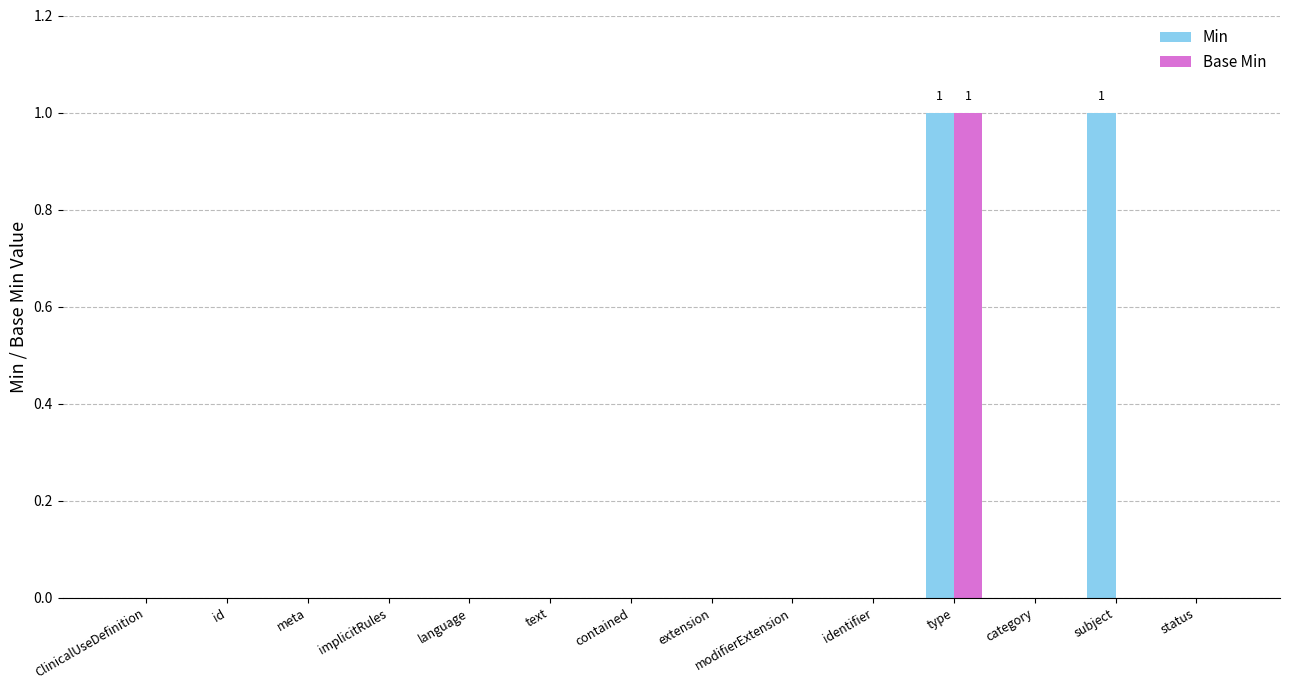

Reading left to right, extract all data points from this chart.

Min: 0	0	0	0	0	0	0	0	0	0	1	0	1	0
Base Min: 0	0	0	0	0	0	0	0	0	0	1	0	0	0